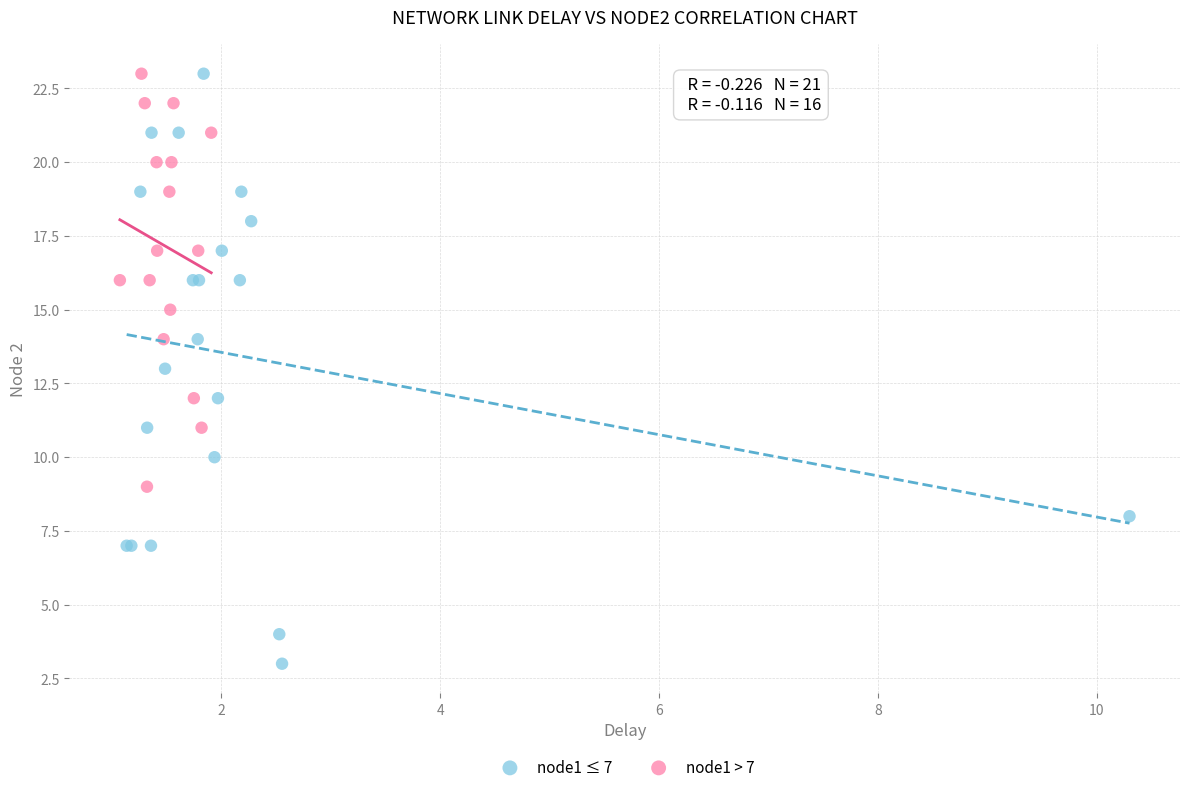

Which series contains the lowest Y value?

node1 ≤ 7